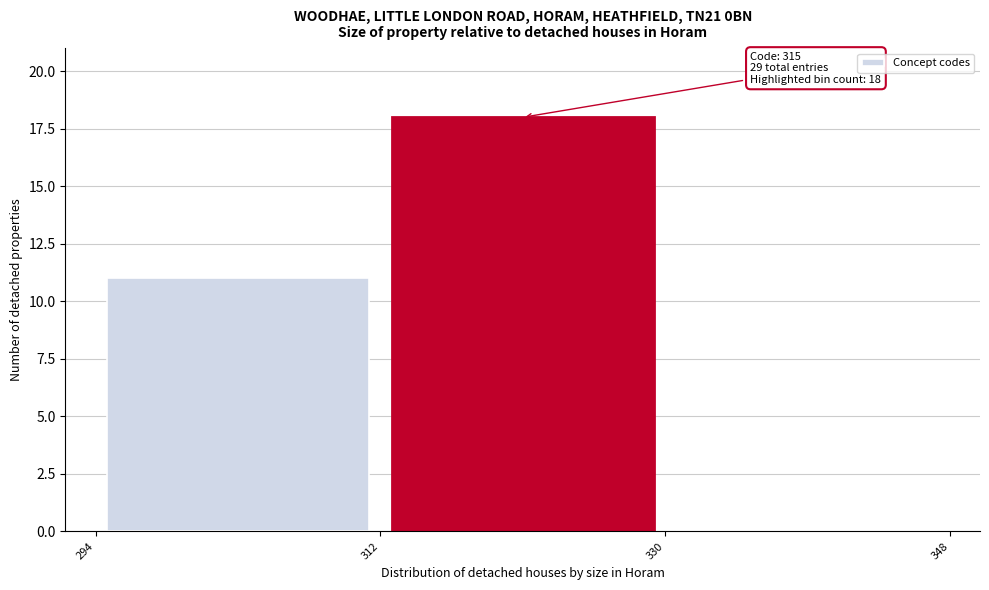

Which range on the x-axis has the tallest bar?

312 to 330